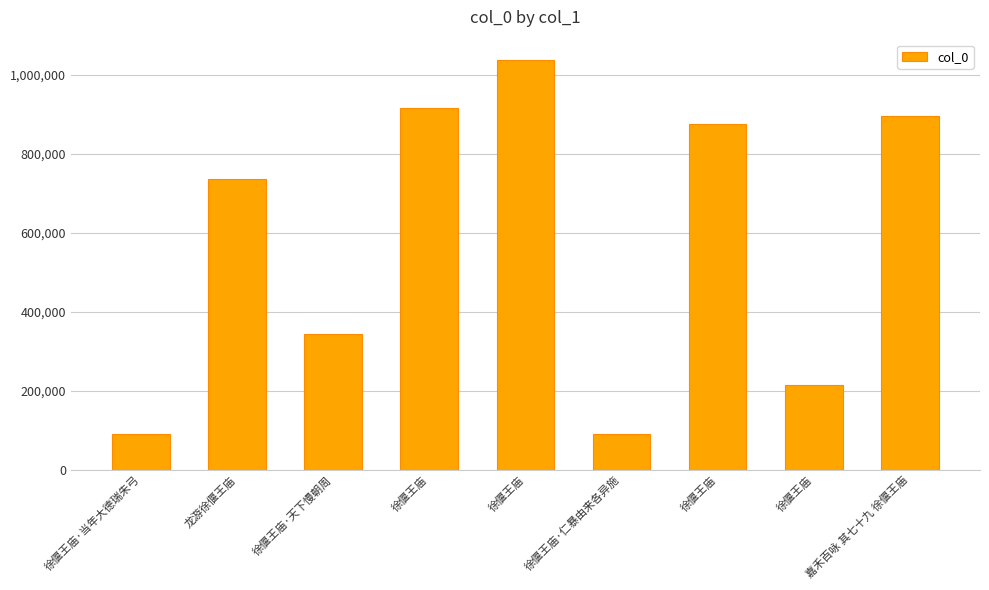

What is the sum of the values at 龙游徐偃王庙 and 徐偃王庙·天下慢朝周?

1080153